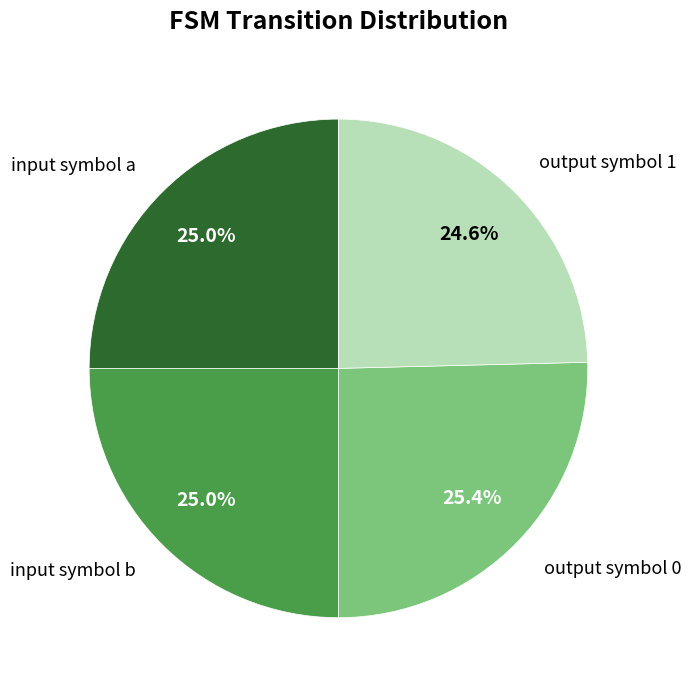

What is the ratio of the value at output symbol 0 to the value at output symbol 1?

1.0